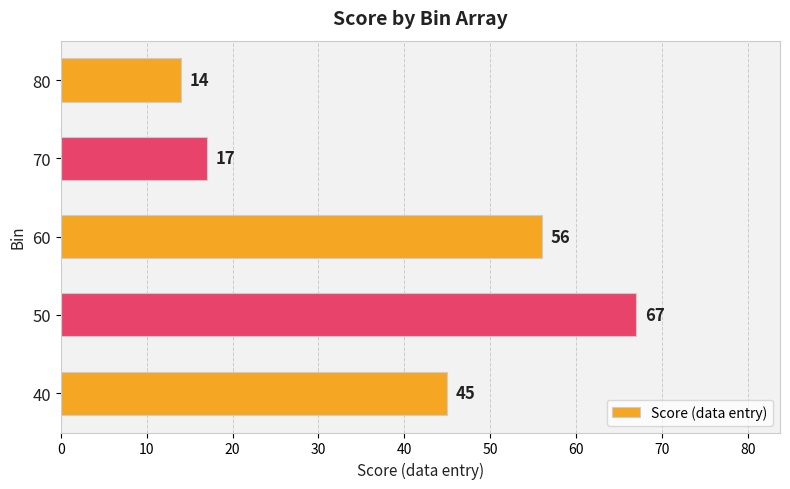

What is the average value?

40